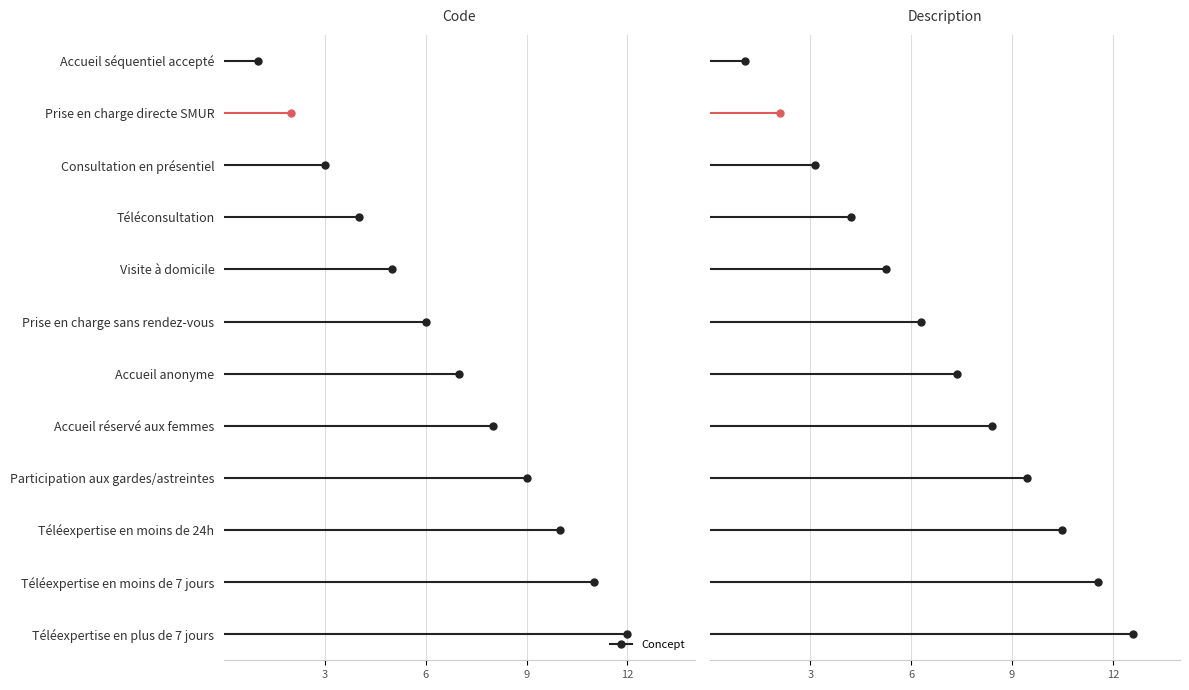

At which category does the chart reach its minimum across all series?

Accueil séquentiel accepté